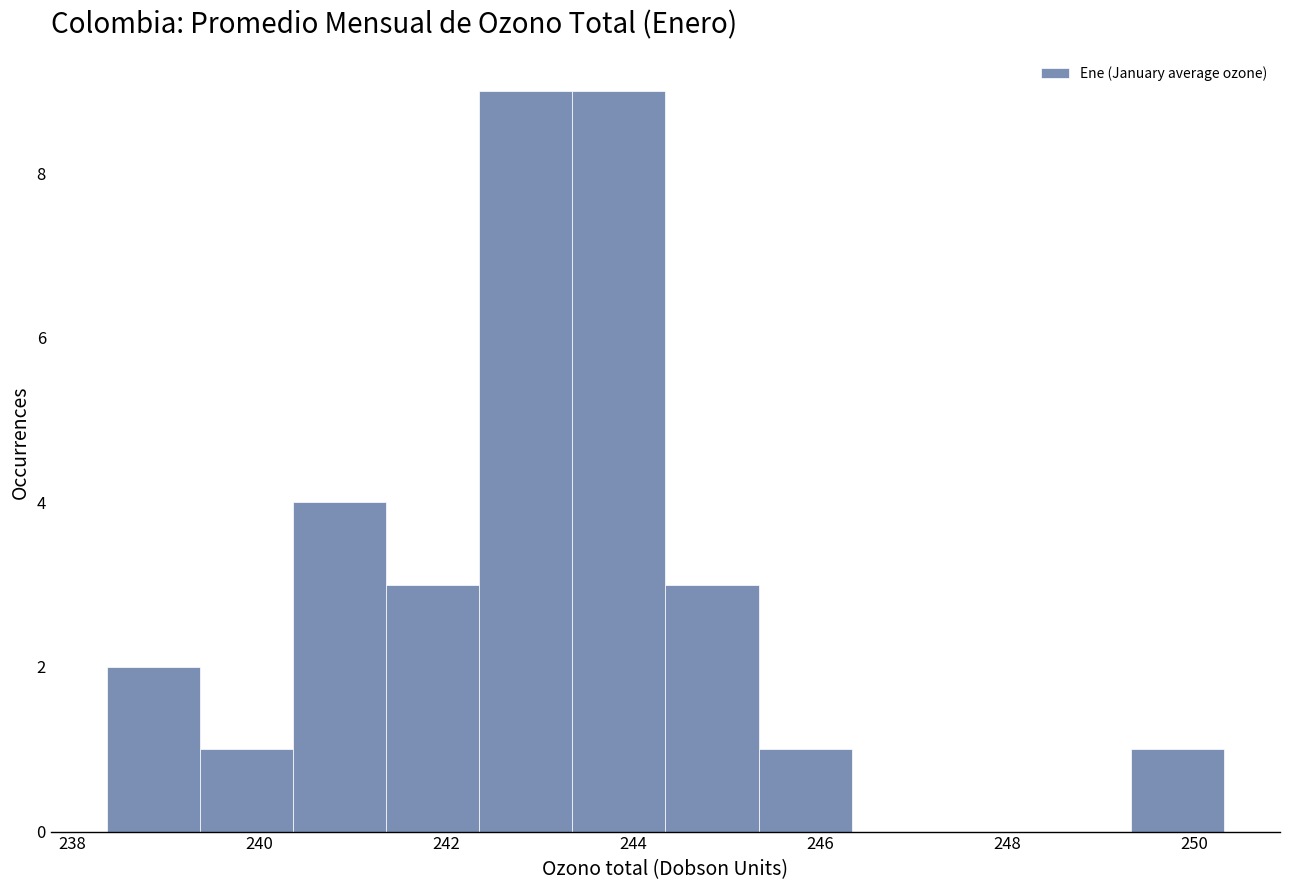

What is the height of the bar covering 244.4 to 245.4 on the x-axis? Neither the bar edges nor the heights are printed on the chart, so give them approximately, as read against the axes.

3